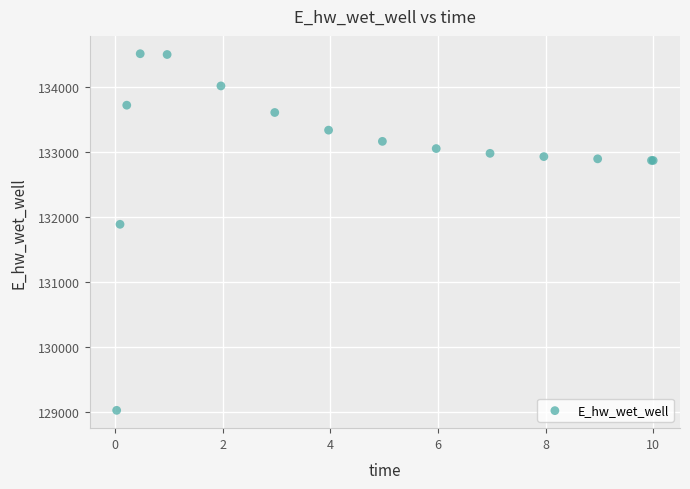

What Y value in the scatter plot is closest to 131766?

131885.6